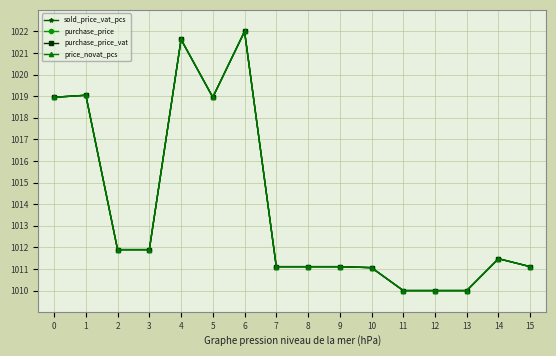

Is this an area chart (filled region under the line)?

No